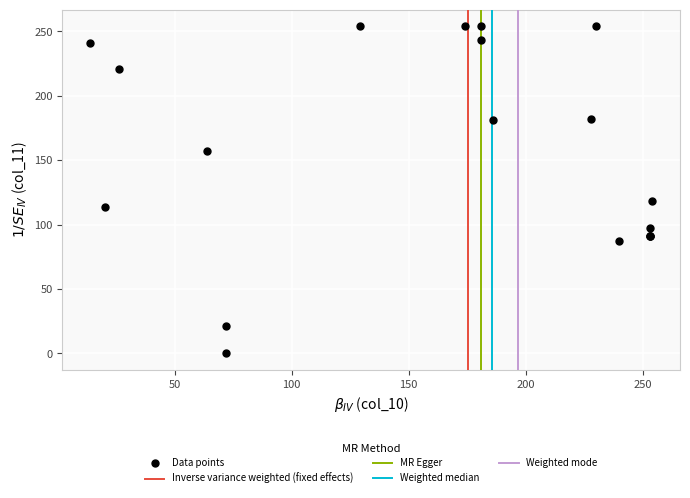

What Y value in the scatter plot is closest to 127?

118